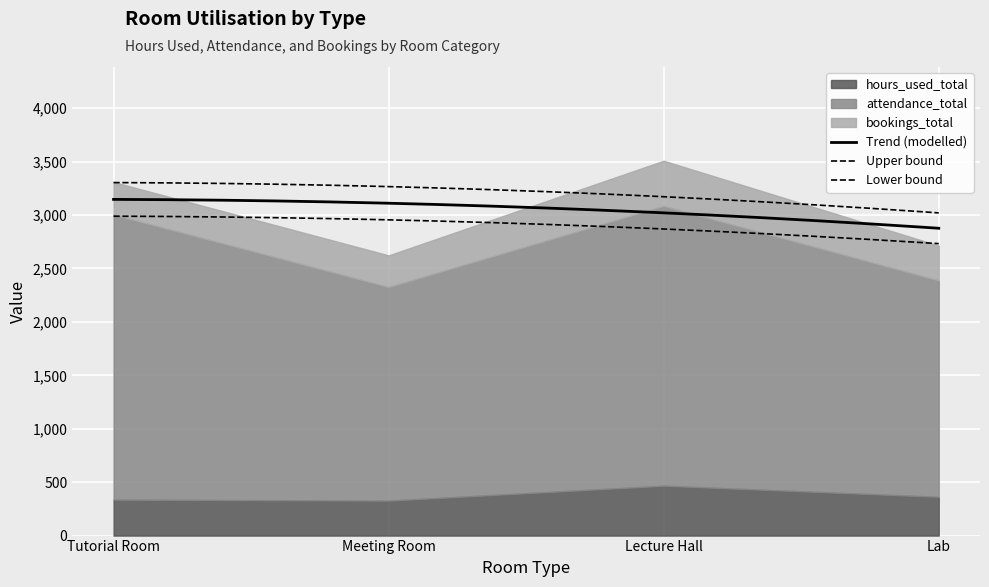

How many values in the hours_used_total series are below 362?

2